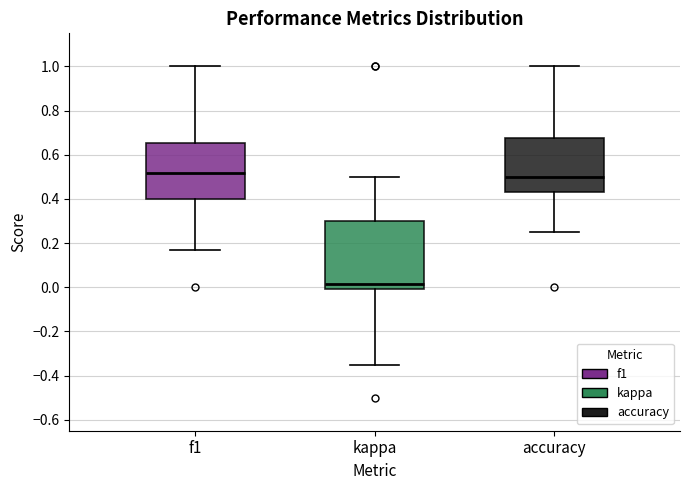

Reading left to right, read every box against the y-axis: the position of its median line, the range the box covers, and the ends of its whiskers. The values are not printed on the chart, so give them approximately, as read against the axis.

f1: median 0.52, box 0.40 to 0.66, whiskers 0.16 to 1.00
kappa: median 0.02, box 0.00 to 0.30, whiskers -0.36 to 0.50
accuracy: median 0.50, box 0.44 to 0.68, whiskers 0.26 to 1.00